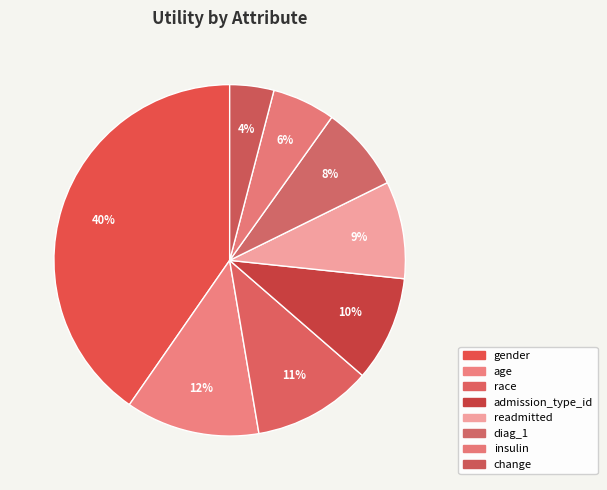

What is the total percentage of age and readmitted?

21.3%